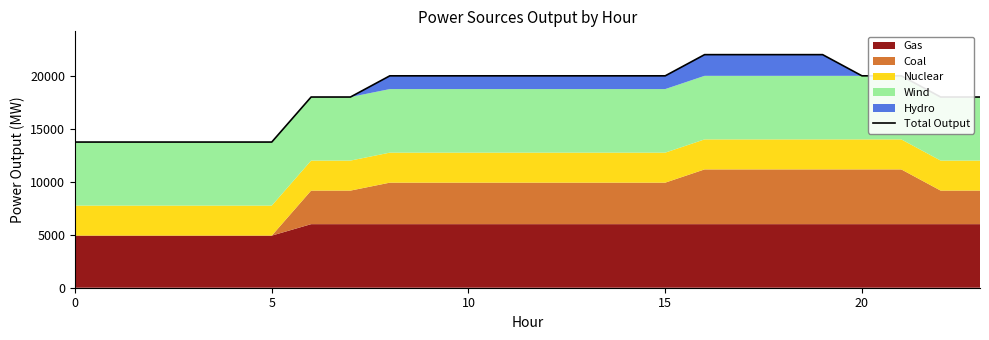

The chart shows a value of 5577 at 18. True or false?

False